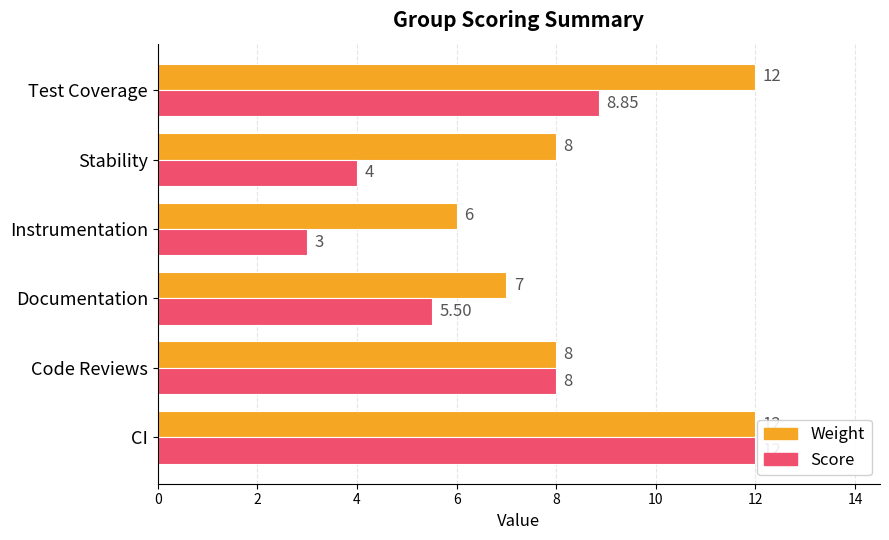

What is the highest value of the Score series?

12.0